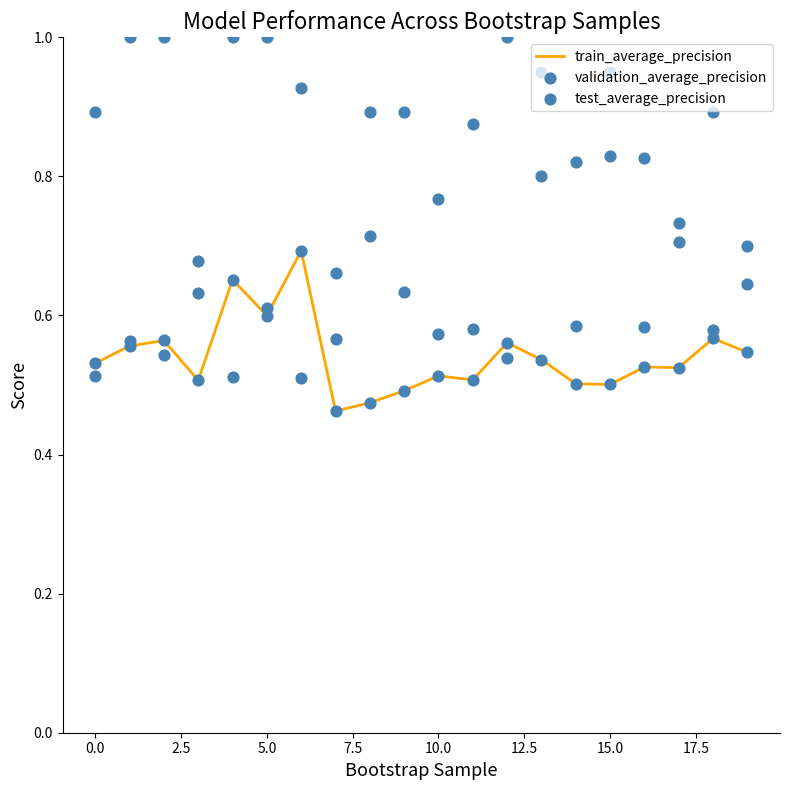

Which series has the largest Y range (max minus min)?

test_average_precision